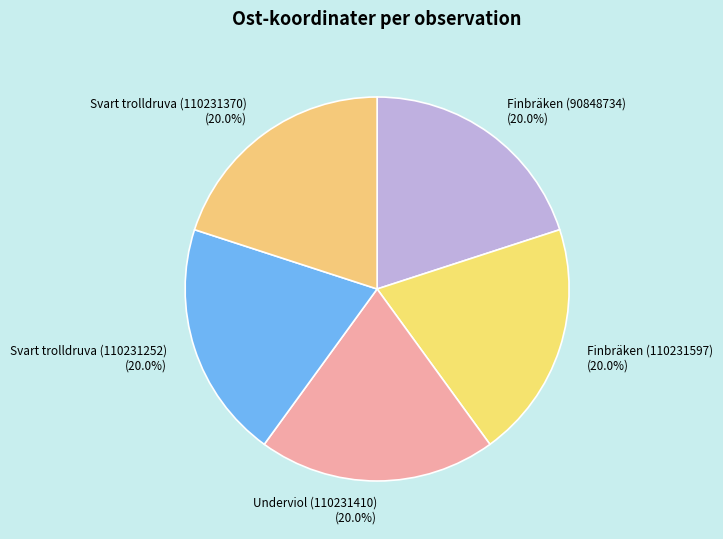

How much of the chart is everything except Finbräken (110231597)?

80.0%